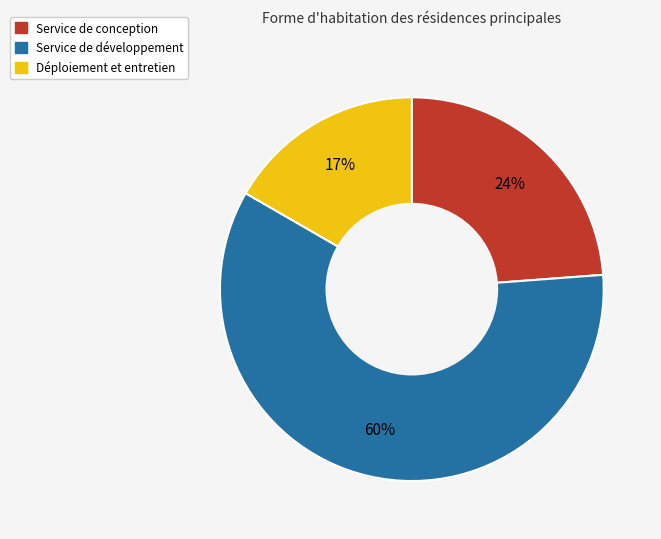

Is Service de développement the majority of the pie?

Yes